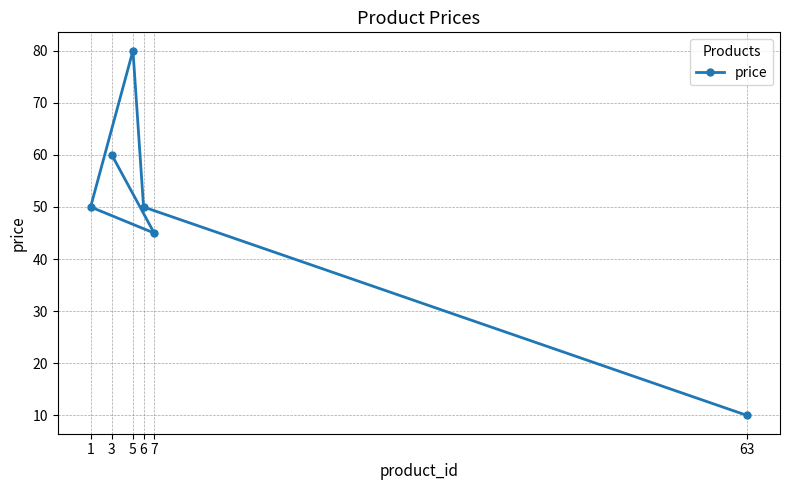

What is the label of the 6th point from the left?

63